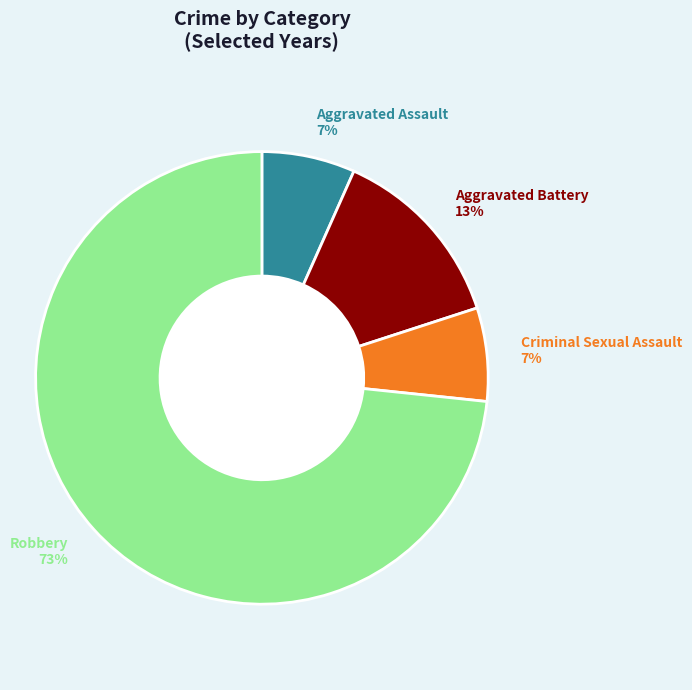

Which category accounts for the majority?

Robbery